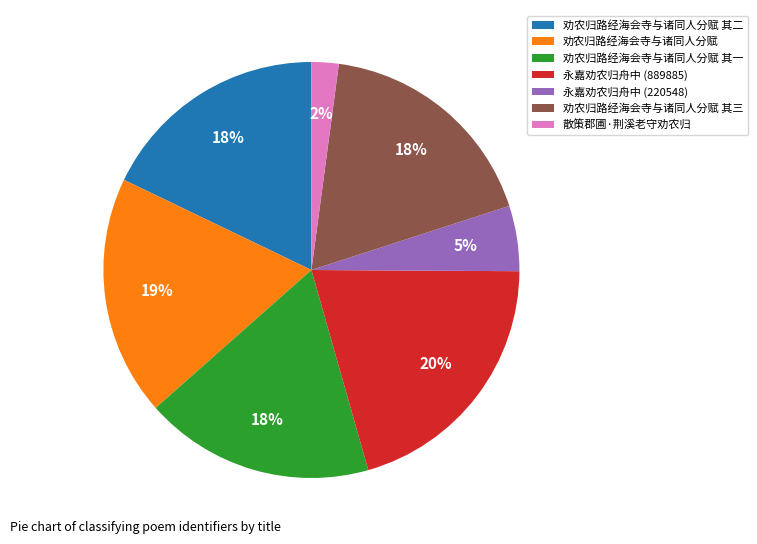

How many segments does this pie chart have?

7